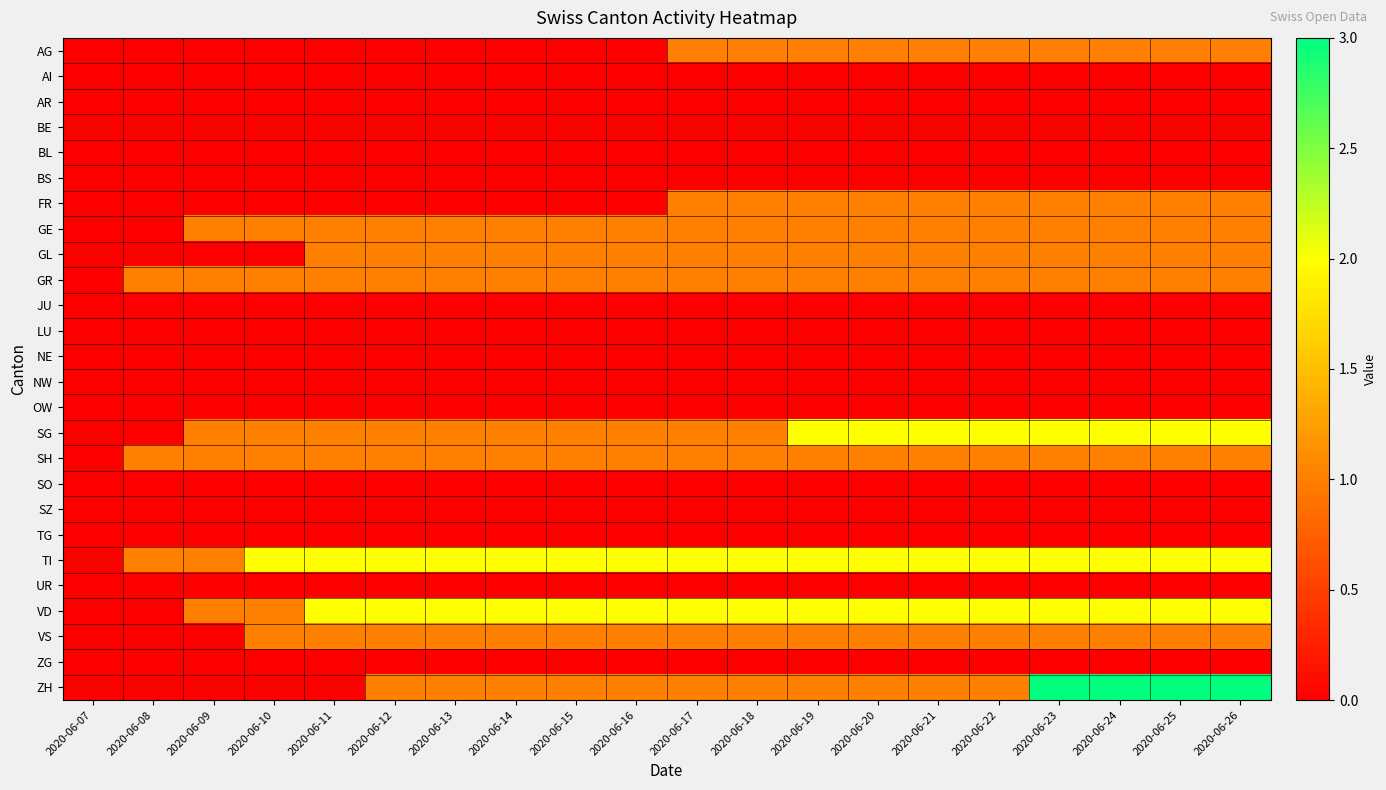

Reading left to right, extract all data points from this chart.

AG: 2020-06-07=0	2020-06-08=0	2020-06-09=0	2020-06-10=0	2020-06-11=0	2020-06-12=0	2020-06-13=0	2020-06-14=0	2020-06-15=0	2020-06-16=0	2020-06-17=1	2020-06-18=1	2020-06-19=1	2020-06-20=1	2020-06-21=1	2020-06-22=1	2020-06-23=1	2020-06-24=1	2020-06-25=1	2020-06-26=1
AI: 2020-06-07=0	2020-06-08=0	2020-06-09=0	2020-06-10=0	2020-06-11=0	2020-06-12=0	2020-06-13=0	2020-06-14=0	2020-06-15=0	2020-06-16=0	2020-06-17=0	2020-06-18=0	2020-06-19=0	2020-06-20=0	2020-06-21=0	2020-06-22=0	2020-06-23=0	2020-06-24=0	2020-06-25=0	2020-06-26=0
AR: 2020-06-07=0	2020-06-08=0	2020-06-09=0	2020-06-10=0	2020-06-11=0	2020-06-12=0	2020-06-13=0	2020-06-14=0	2020-06-15=0	2020-06-16=0	2020-06-17=0	2020-06-18=0	2020-06-19=0	2020-06-20=0	2020-06-21=0	2020-06-22=0	2020-06-23=0	2020-06-24=0	2020-06-25=0	2020-06-26=0
BE: 2020-06-07=0	2020-06-08=0	2020-06-09=0	2020-06-10=0	2020-06-11=0	2020-06-12=0	2020-06-13=0	2020-06-14=0	2020-06-15=0	2020-06-16=0	2020-06-17=0	2020-06-18=0	2020-06-19=0	2020-06-20=0	2020-06-21=0	2020-06-22=0	2020-06-23=0	2020-06-24=0	2020-06-25=0	2020-06-26=0
BL: 2020-06-07=0	2020-06-08=0	2020-06-09=0	2020-06-10=0	2020-06-11=0	2020-06-12=0	2020-06-13=0	2020-06-14=0	2020-06-15=0	2020-06-16=0	2020-06-17=0	2020-06-18=0	2020-06-19=0	2020-06-20=0	2020-06-21=0	2020-06-22=0	2020-06-23=0	2020-06-24=0	2020-06-25=0	2020-06-26=0
BS: 2020-06-07=0	2020-06-08=0	2020-06-09=0	2020-06-10=0	2020-06-11=0	2020-06-12=0	2020-06-13=0	2020-06-14=0	2020-06-15=0	2020-06-16=0	2020-06-17=0	2020-06-18=0	2020-06-19=0	2020-06-20=0	2020-06-21=0	2020-06-22=0	2020-06-23=0	2020-06-24=0	2020-06-25=0	2020-06-26=0
FR: 2020-06-07=0	2020-06-08=0	2020-06-09=0	2020-06-10=0	2020-06-11=0	2020-06-12=0	2020-06-13=0	2020-06-14=0	2020-06-15=0	2020-06-16=0	2020-06-17=1	2020-06-18=1	2020-06-19=1	2020-06-20=1	2020-06-21=1	2020-06-22=1	2020-06-23=1	2020-06-24=1	2020-06-25=1	2020-06-26=1
GE: 2020-06-07=0	2020-06-08=0	2020-06-09=1	2020-06-10=1	2020-06-11=1	2020-06-12=1	2020-06-13=1	2020-06-14=1	2020-06-15=1	2020-06-16=1	2020-06-17=1	2020-06-18=1	2020-06-19=1	2020-06-20=1	2020-06-21=1	2020-06-22=1	2020-06-23=1	2020-06-24=1	2020-06-25=1	2020-06-26=1
GL: 2020-06-07=0	2020-06-08=0	2020-06-09=0	2020-06-10=0	2020-06-11=1	2020-06-12=1	2020-06-13=1	2020-06-14=1	2020-06-15=1	2020-06-16=1	2020-06-17=1	2020-06-18=1	2020-06-19=1	2020-06-20=1	2020-06-21=1	2020-06-22=1	2020-06-23=1	2020-06-24=1	2020-06-25=1	2020-06-26=1
GR: 2020-06-07=0	2020-06-08=1	2020-06-09=1	2020-06-10=1	2020-06-11=1	2020-06-12=1	2020-06-13=1	2020-06-14=1	2020-06-15=1	2020-06-16=1	2020-06-17=1	2020-06-18=1	2020-06-19=1	2020-06-20=1	2020-06-21=1	2020-06-22=1	2020-06-23=1	2020-06-24=1	2020-06-25=1	2020-06-26=1
JU: 2020-06-07=0	2020-06-08=0	2020-06-09=0	2020-06-10=0	2020-06-11=0	2020-06-12=0	2020-06-13=0	2020-06-14=0	2020-06-15=0	2020-06-16=0	2020-06-17=0	2020-06-18=0	2020-06-19=0	2020-06-20=0	2020-06-21=0	2020-06-22=0	2020-06-23=0	2020-06-24=0	2020-06-25=0	2020-06-26=0
LU: 2020-06-07=0	2020-06-08=0	2020-06-09=0	2020-06-10=0	2020-06-11=0	2020-06-12=0	2020-06-13=0	2020-06-14=0	2020-06-15=0	2020-06-16=0	2020-06-17=0	2020-06-18=0	2020-06-19=0	2020-06-20=0	2020-06-21=0	2020-06-22=0	2020-06-23=0	2020-06-24=0	2020-06-25=0	2020-06-26=0
NE: 2020-06-07=0	2020-06-08=0	2020-06-09=0	2020-06-10=0	2020-06-11=0	2020-06-12=0	2020-06-13=0	2020-06-14=0	2020-06-15=0	2020-06-16=0	2020-06-17=0	2020-06-18=0	2020-06-19=0	2020-06-20=0	2020-06-21=0	2020-06-22=0	2020-06-23=0	2020-06-24=0	2020-06-25=0	2020-06-26=0
NW: 2020-06-07=0	2020-06-08=0	2020-06-09=0	2020-06-10=0	2020-06-11=0	2020-06-12=0	2020-06-13=0	2020-06-14=0	2020-06-15=0	2020-06-16=0	2020-06-17=0	2020-06-18=0	2020-06-19=0	2020-06-20=0	2020-06-21=0	2020-06-22=0	2020-06-23=0	2020-06-24=0	2020-06-25=0	2020-06-26=0
OW: 2020-06-07=0	2020-06-08=0	2020-06-09=0	2020-06-10=0	2020-06-11=0	2020-06-12=0	2020-06-13=0	2020-06-14=0	2020-06-15=0	2020-06-16=0	2020-06-17=0	2020-06-18=0	2020-06-19=0	2020-06-20=0	2020-06-21=0	2020-06-22=0	2020-06-23=0	2020-06-24=0	2020-06-25=0	2020-06-26=0
SG: 2020-06-07=0	2020-06-08=0	2020-06-09=1	2020-06-10=1	2020-06-11=1	2020-06-12=1	2020-06-13=1	2020-06-14=1	2020-06-15=1	2020-06-16=1	2020-06-17=1	2020-06-18=1	2020-06-19=2	2020-06-20=2	2020-06-21=2	2020-06-22=2	2020-06-23=2	2020-06-24=2	2020-06-25=2	2020-06-26=2
SH: 2020-06-07=0	2020-06-08=1	2020-06-09=1	2020-06-10=1	2020-06-11=1	2020-06-12=1	2020-06-13=1	2020-06-14=1	2020-06-15=1	2020-06-16=1	2020-06-17=1	2020-06-18=1	2020-06-19=1	2020-06-20=1	2020-06-21=1	2020-06-22=1	2020-06-23=1	2020-06-24=1	2020-06-25=1	2020-06-26=1
SO: 2020-06-07=0	2020-06-08=0	2020-06-09=0	2020-06-10=0	2020-06-11=0	2020-06-12=0	2020-06-13=0	2020-06-14=0	2020-06-15=0	2020-06-16=0	2020-06-17=0	2020-06-18=0	2020-06-19=0	2020-06-20=0	2020-06-21=0	2020-06-22=0	2020-06-23=0	2020-06-24=0	2020-06-25=0	2020-06-26=0
SZ: 2020-06-07=0	2020-06-08=0	2020-06-09=0	2020-06-10=0	2020-06-11=0	2020-06-12=0	2020-06-13=0	2020-06-14=0	2020-06-15=0	2020-06-16=0	2020-06-17=0	2020-06-18=0	2020-06-19=0	2020-06-20=0	2020-06-21=0	2020-06-22=0	2020-06-23=0	2020-06-24=0	2020-06-25=0	2020-06-26=0
TG: 2020-06-07=0	2020-06-08=0	2020-06-09=0	2020-06-10=0	2020-06-11=0	2020-06-12=0	2020-06-13=0	2020-06-14=0	2020-06-15=0	2020-06-16=0	2020-06-17=0	2020-06-18=0	2020-06-19=0	2020-06-20=0	2020-06-21=0	2020-06-22=0	2020-06-23=0	2020-06-24=0	2020-06-25=0	2020-06-26=0
TI: 2020-06-07=0	2020-06-08=1	2020-06-09=1	2020-06-10=2	2020-06-11=2	2020-06-12=2	2020-06-13=2	2020-06-14=2	2020-06-15=2	2020-06-16=2	2020-06-17=2	2020-06-18=2	2020-06-19=2	2020-06-20=2	2020-06-21=2	2020-06-22=2	2020-06-23=2	2020-06-24=2	2020-06-25=2	2020-06-26=2
UR: 2020-06-07=0	2020-06-08=0	2020-06-09=0	2020-06-10=0	2020-06-11=0	2020-06-12=0	2020-06-13=0	2020-06-14=0	2020-06-15=0	2020-06-16=0	2020-06-17=0	2020-06-18=0	2020-06-19=0	2020-06-20=0	2020-06-21=0	2020-06-22=0	2020-06-23=0	2020-06-24=0	2020-06-25=0	2020-06-26=0
VD: 2020-06-07=0	2020-06-08=0	2020-06-09=1	2020-06-10=1	2020-06-11=2	2020-06-12=2	2020-06-13=2	2020-06-14=2	2020-06-15=2	2020-06-16=2	2020-06-17=2	2020-06-18=2	2020-06-19=2	2020-06-20=2	2020-06-21=2	2020-06-22=2	2020-06-23=2	2020-06-24=2	2020-06-25=2	2020-06-26=2
VS: 2020-06-07=0	2020-06-08=0	2020-06-09=0	2020-06-10=1	2020-06-11=1	2020-06-12=1	2020-06-13=1	2020-06-14=1	2020-06-15=1	2020-06-16=1	2020-06-17=1	2020-06-18=1	2020-06-19=1	2020-06-20=1	2020-06-21=1	2020-06-22=1	2020-06-23=1	2020-06-24=1	2020-06-25=1	2020-06-26=1
ZG: 2020-06-07=0	2020-06-08=0	2020-06-09=0	2020-06-10=0	2020-06-11=0	2020-06-12=0	2020-06-13=0	2020-06-14=0	2020-06-15=0	2020-06-16=0	2020-06-17=0	2020-06-18=0	2020-06-19=0	2020-06-20=0	2020-06-21=0	2020-06-22=0	2020-06-23=0	2020-06-24=0	2020-06-25=0	2020-06-26=0
ZH: 2020-06-07=0	2020-06-08=0	2020-06-09=0	2020-06-10=0	2020-06-11=0	2020-06-12=1	2020-06-13=1	2020-06-14=1	2020-06-15=1	2020-06-16=1	2020-06-17=1	2020-06-18=1	2020-06-19=1	2020-06-20=1	2020-06-21=1	2020-06-22=1	2020-06-23=3	2020-06-24=3	2020-06-25=3	2020-06-26=3